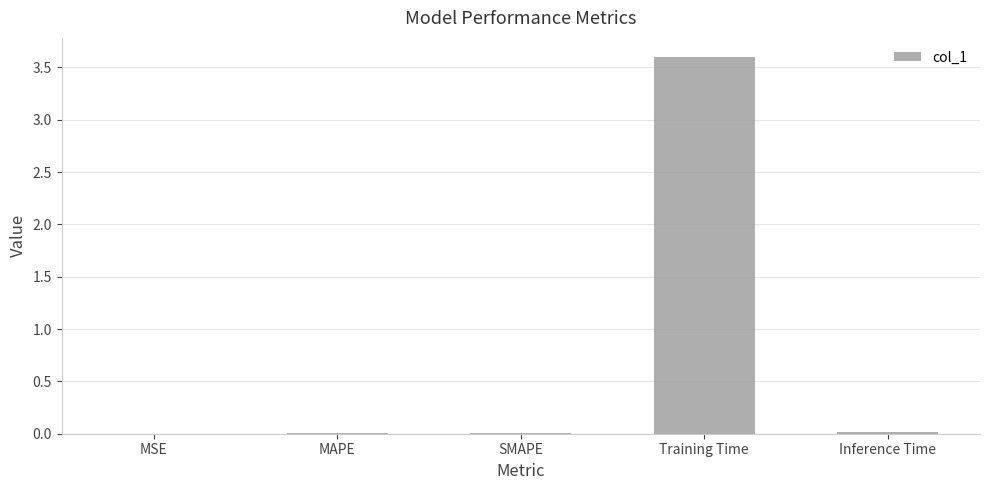

What is the greatest value displayed?

3.6